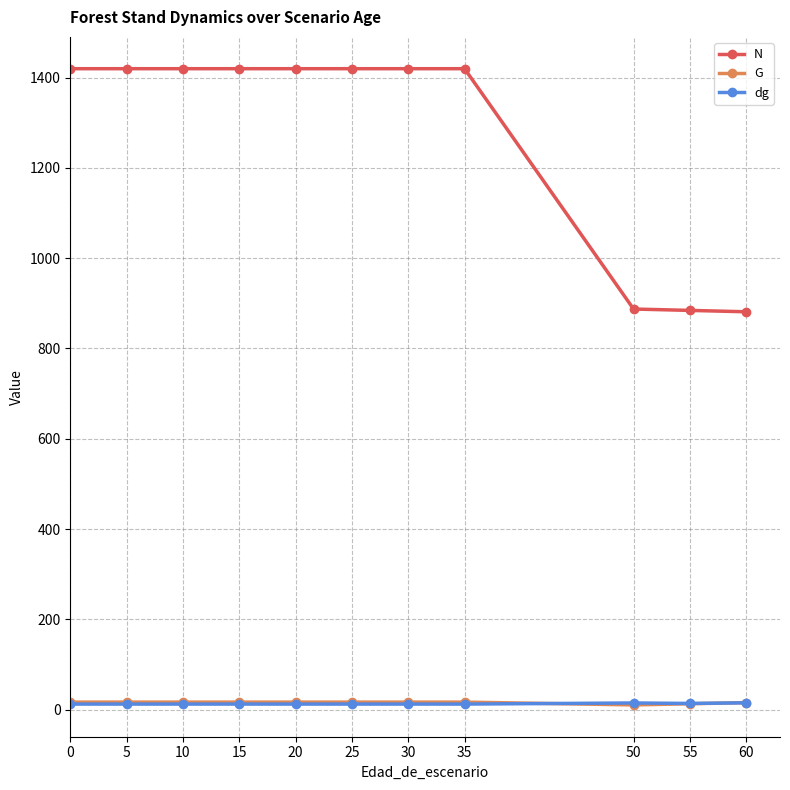

Which series ends up on top after the final intersection of G and dg?

G